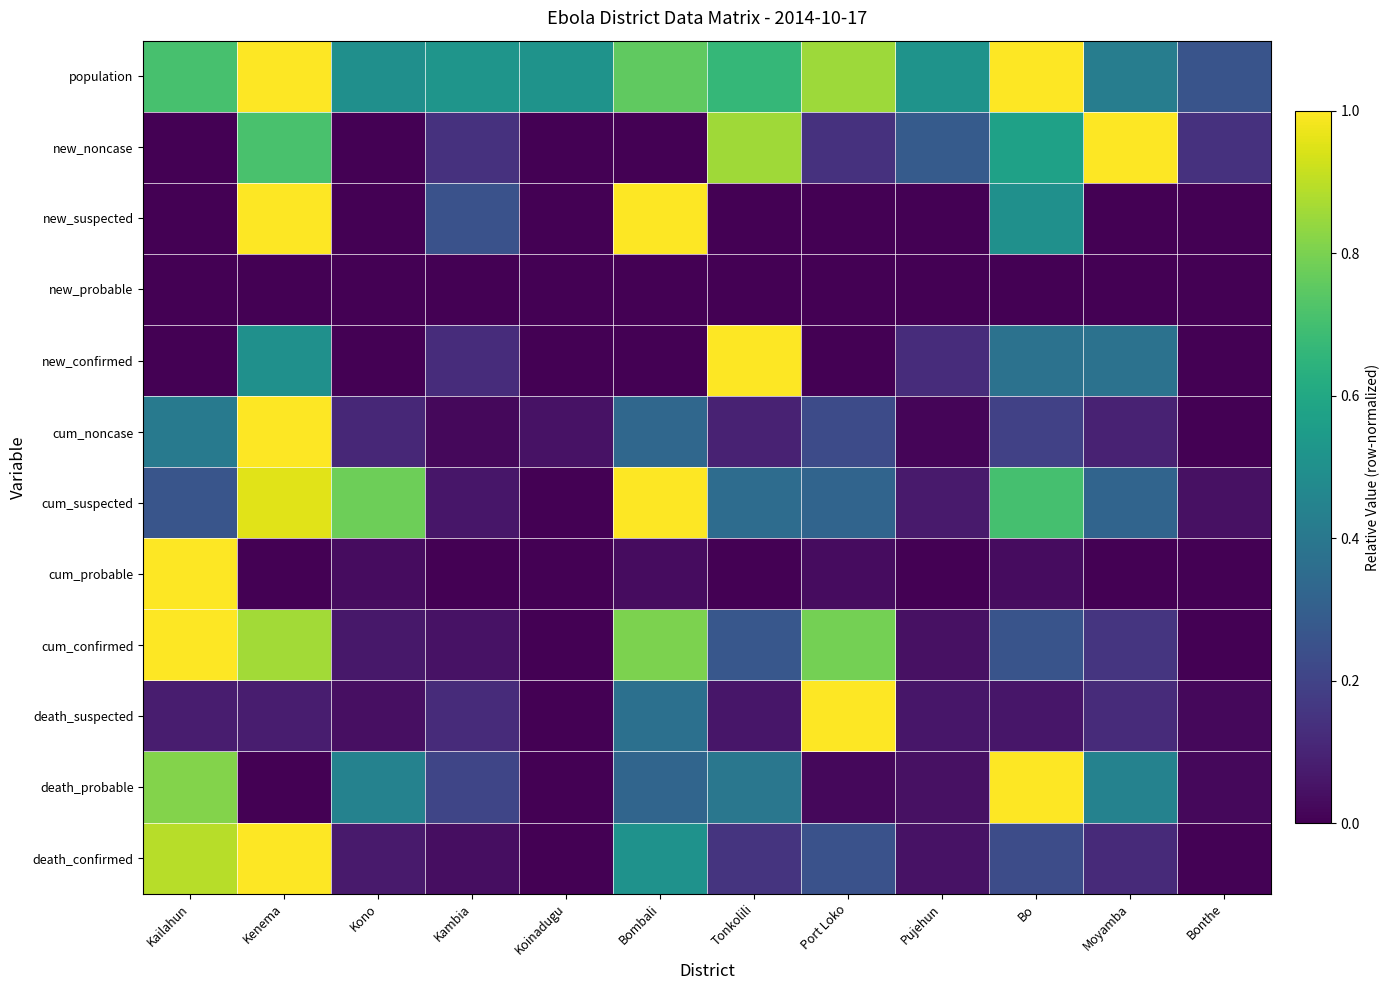

Reading left to right, transcribe all the data shown in this chart.

population: Kailahun=0.7	Kenema=1.0	Kono=0.5	Kambia=0.5	Koinadugu=0.5	Bombali=0.8	Tonkolili=0.7	Port Loko=0.9	Pujehun=0.5	Bo=1.0	Moyamba=0.4	Bonthe=0.3
new_noncase: Kailahun=0.0	Kenema=0.7	Kono=0.0	Kambia=0.1	Koinadugu=0.0	Bombali=0.0	Tonkolili=0.9	Port Loko=0.1	Pujehun=0.3	Bo=0.6	Moyamba=1.0	Bonthe=0.1
new_suspected: Kailahun=0.0	Kenema=1.0	Kono=0.0	Kambia=0.2	Koinadugu=0.0	Bombali=1.0	Tonkolili=0.0	Port Loko=0.0	Pujehun=0.0	Bo=0.5	Moyamba=0.0	Bonthe=0.0
new_probable: Kailahun=0.0	Kenema=0.0	Kono=0.0	Kambia=0.0	Koinadugu=0.0	Bombali=0.0	Tonkolili=0.0	Port Loko=0.0	Pujehun=0.0	Bo=0.0	Moyamba=0.0	Bonthe=0.0
new_confirmed: Kailahun=0.0	Kenema=0.5	Kono=0.0	Kambia=0.1	Koinadugu=0.0	Bombali=0.0	Tonkolili=1.0	Port Loko=0.0	Pujehun=0.1	Bo=0.4	Moyamba=0.4	Bonthe=0.0
cum_noncase: Kailahun=0.4	Kenema=1.0	Kono=0.1	Kambia=0.0	Koinadugu=0.1	Bombali=0.3	Tonkolili=0.1	Port Loko=0.2	Pujehun=0.0	Bo=0.2	Moyamba=0.1	Bonthe=0.0
cum_suspected: Kailahun=0.3	Kenema=1.0	Kono=0.8	Kambia=0.1	Koinadugu=0.0	Bombali=1.0	Tonkolili=0.4	Port Loko=0.3	Pujehun=0.1	Bo=0.7	Moyamba=0.3	Bonthe=0.0
cum_probable: Kailahun=1.0	Kenema=0.0	Kono=0.0	Kambia=0.0	Koinadugu=0.0	Bombali=0.0	Tonkolili=0.0	Port Loko=0.0	Pujehun=0.0	Bo=0.0	Moyamba=0.0	Bonthe=0.0
cum_confirmed: Kailahun=1.0	Kenema=0.9	Kono=0.1	Kambia=0.0	Koinadugu=0.0	Bombali=0.8	Tonkolili=0.3	Port Loko=0.8	Pujehun=0.0	Bo=0.3	Moyamba=0.2	Bonthe=0.0
death_suspected: Kailahun=0.1	Kenema=0.1	Kono=0.0	Kambia=0.1	Koinadugu=0.0	Bombali=0.4	Tonkolili=0.1	Port Loko=1.0	Pujehun=0.1	Bo=0.1	Moyamba=0.1	Bonthe=0.0
death_probable: Kailahun=0.8	Kenema=0.0	Kono=0.4	Kambia=0.2	Koinadugu=0.0	Bombali=0.3	Tonkolili=0.4	Port Loko=0.0	Pujehun=0.0	Bo=1.0	Moyamba=0.4	Bonthe=0.0
death_confirmed: Kailahun=0.9	Kenema=1.0	Kono=0.1	Kambia=0.0	Koinadugu=0.0	Bombali=0.5	Tonkolili=0.2	Port Loko=0.3	Pujehun=0.0	Bo=0.2	Moyamba=0.1	Bonthe=0.0